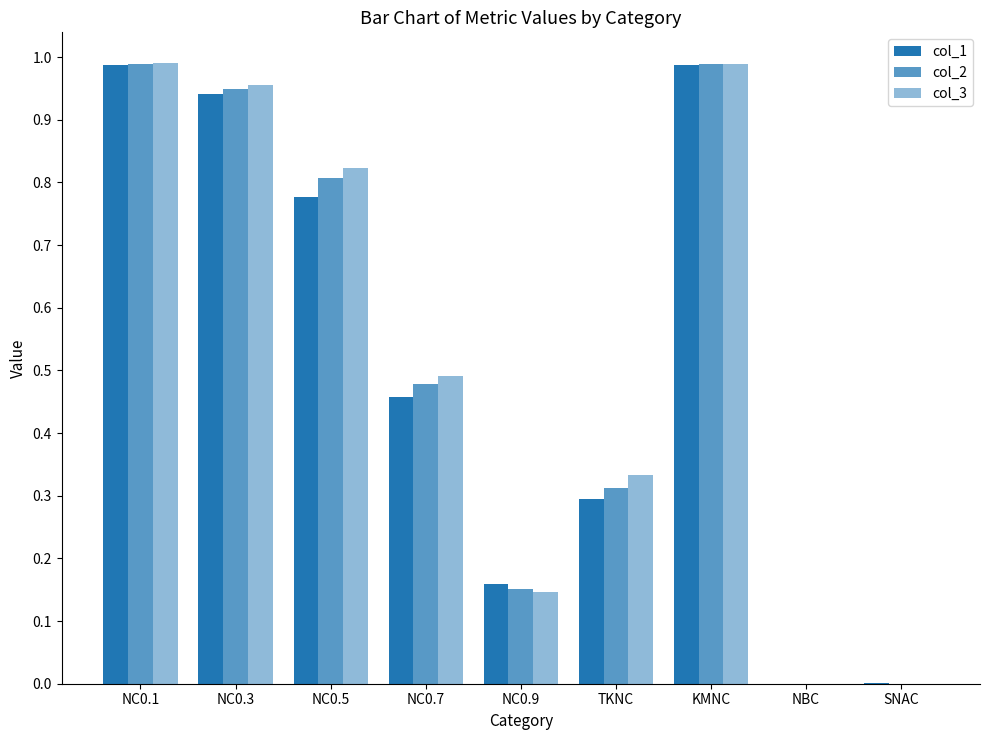

At which label is col_3 closest to 0?

NBC